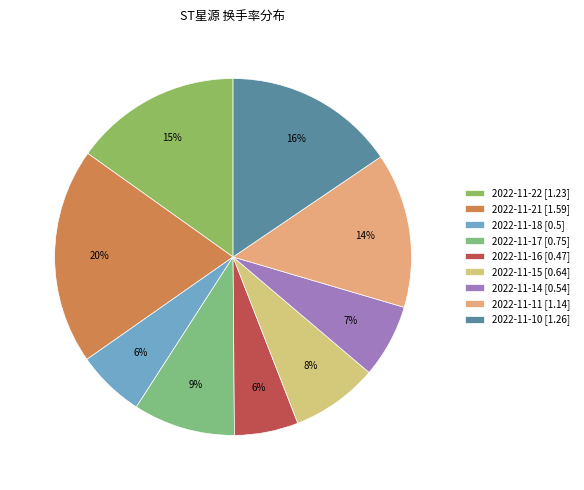

Is it true that 2022-11-11 is 14% of the pie?

True